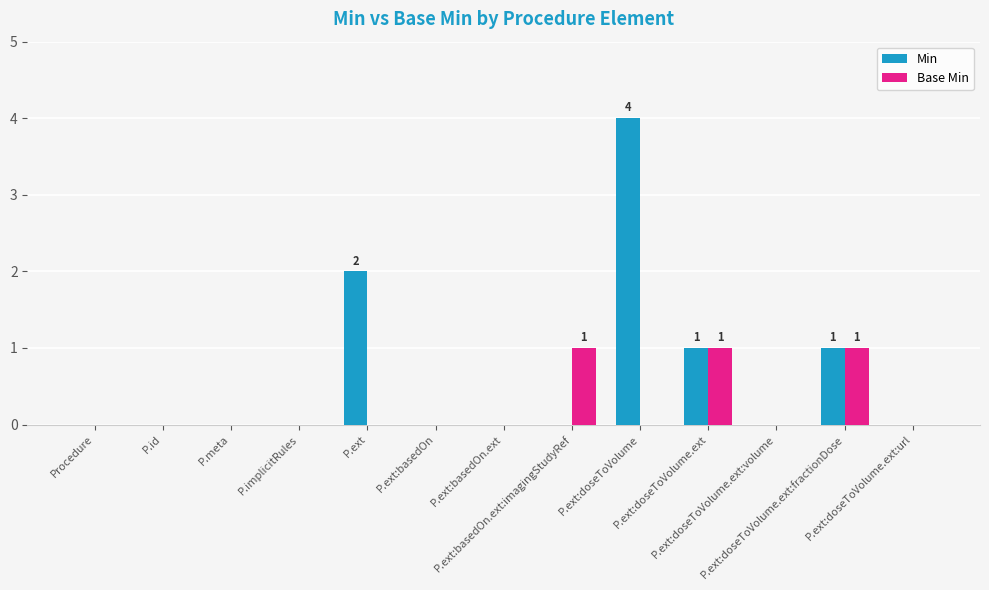

Does the chart contain stacked bars?

No